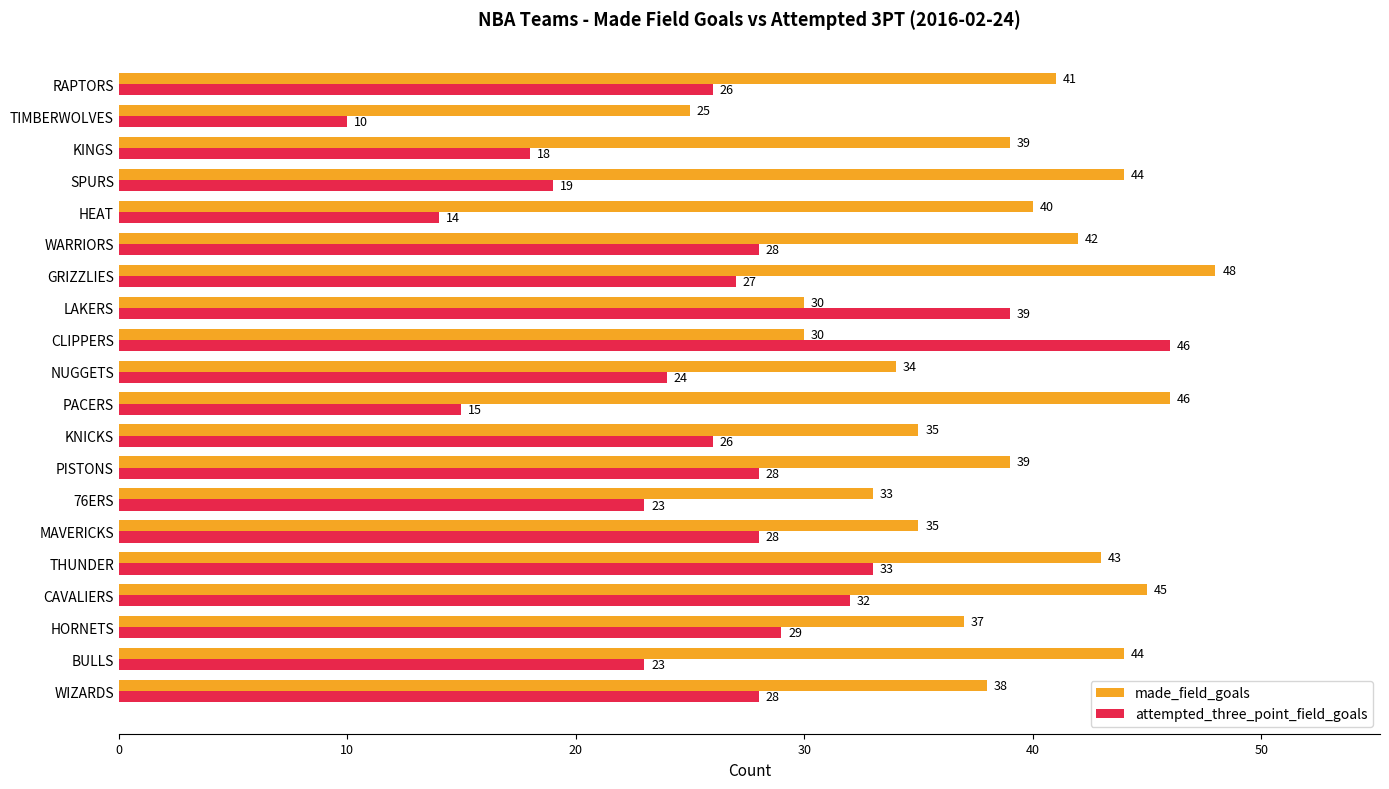

At which category is the sum across all series the highest?

CAVALIERS